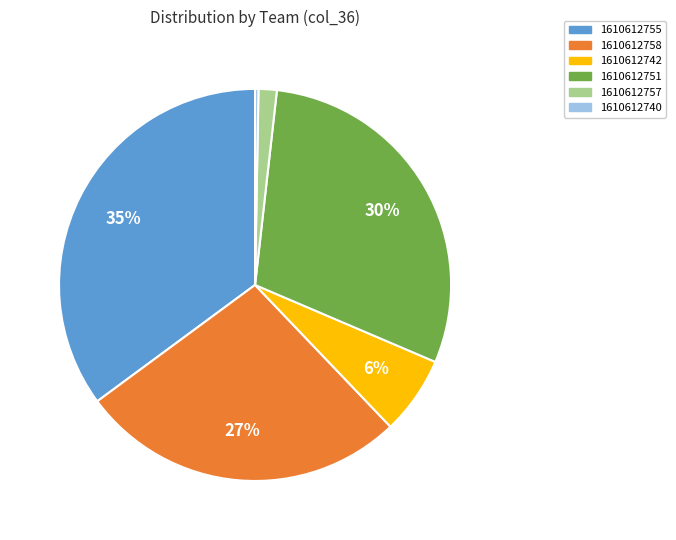

To the nearest percent, what percentage of the pie is 1610612755?

35%